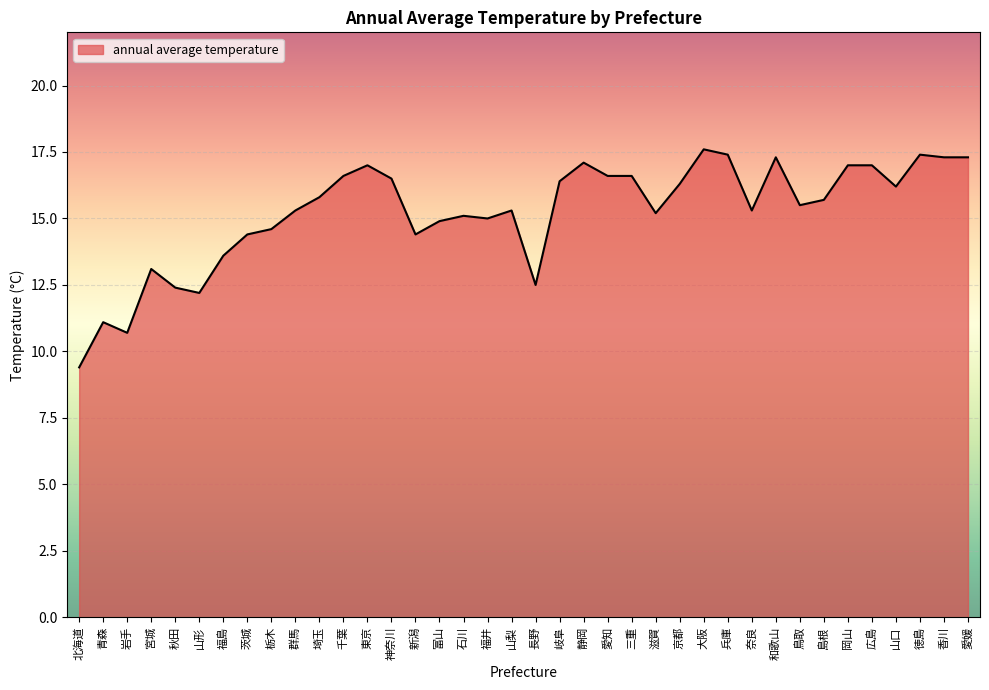

Which category has the highest value across all series?

大阪